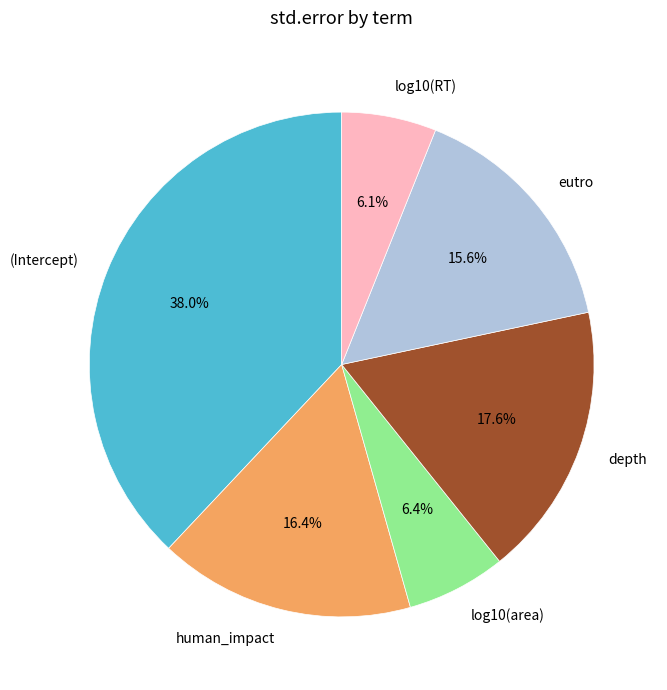

To the nearest percent, what is the difference between the largest and smallest slice percentages?

32%